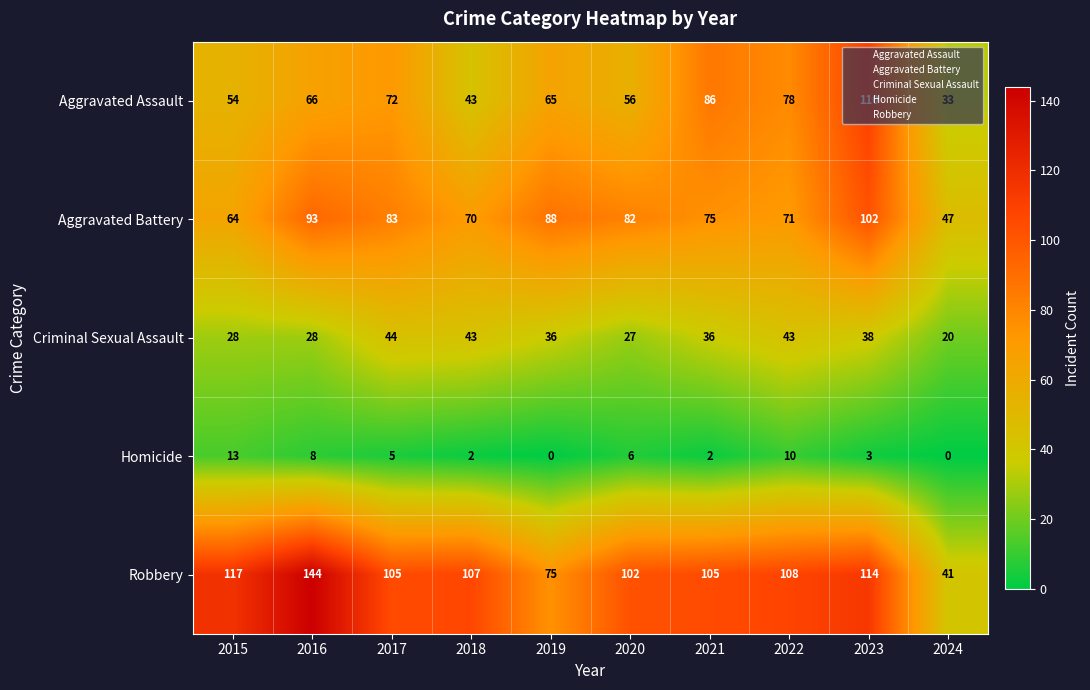

Is it true that Aggravated Assault equals 110 at 2017?

False